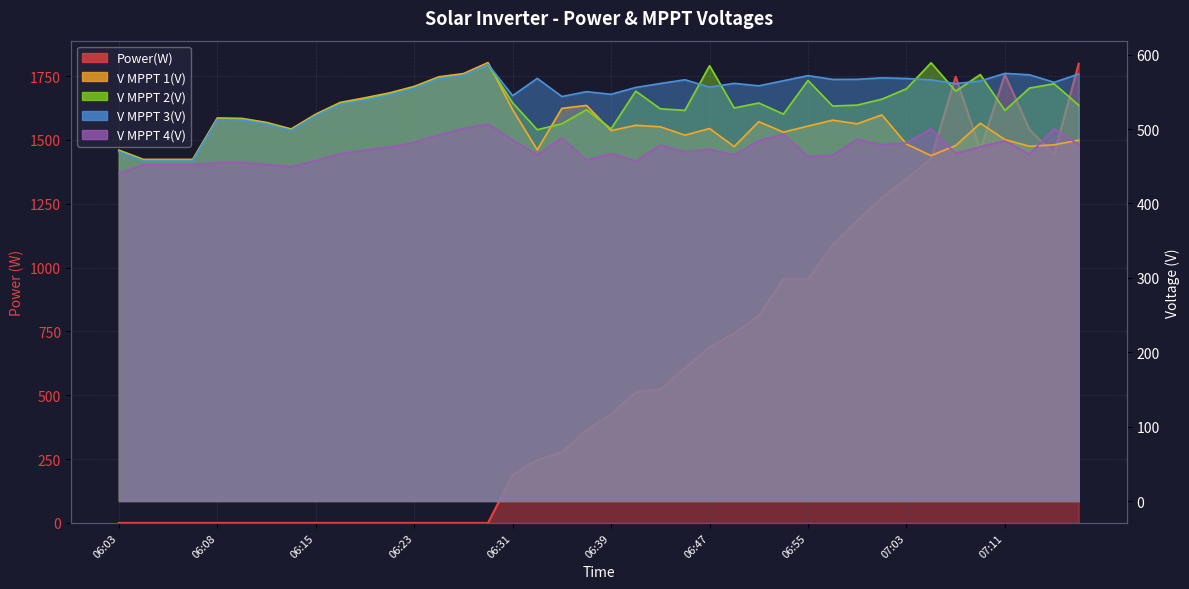

True or false: V MPPT 4(V) has a value of 607.7 at 06:49.

False